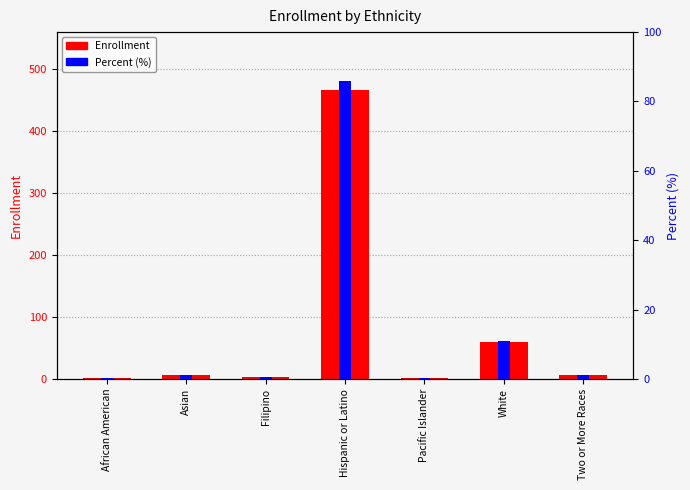

What is the greatest value displayed?

466.0